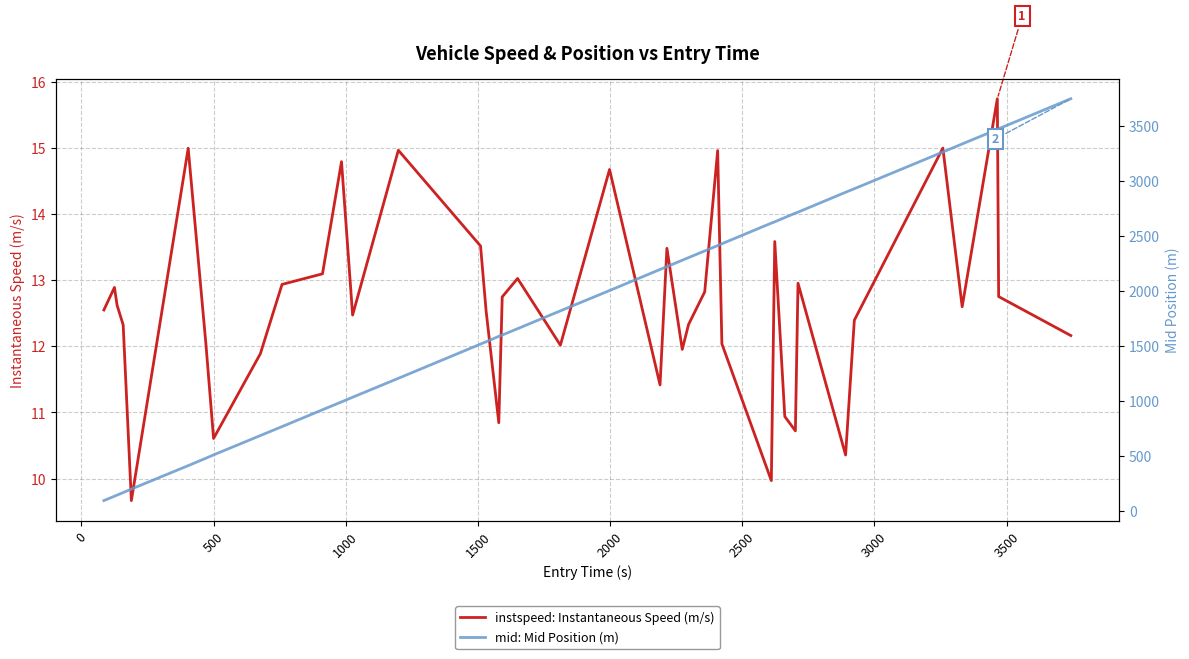

How many interior local peaks does the instspeed: Instantaneous Speed (m/s) series have?

12